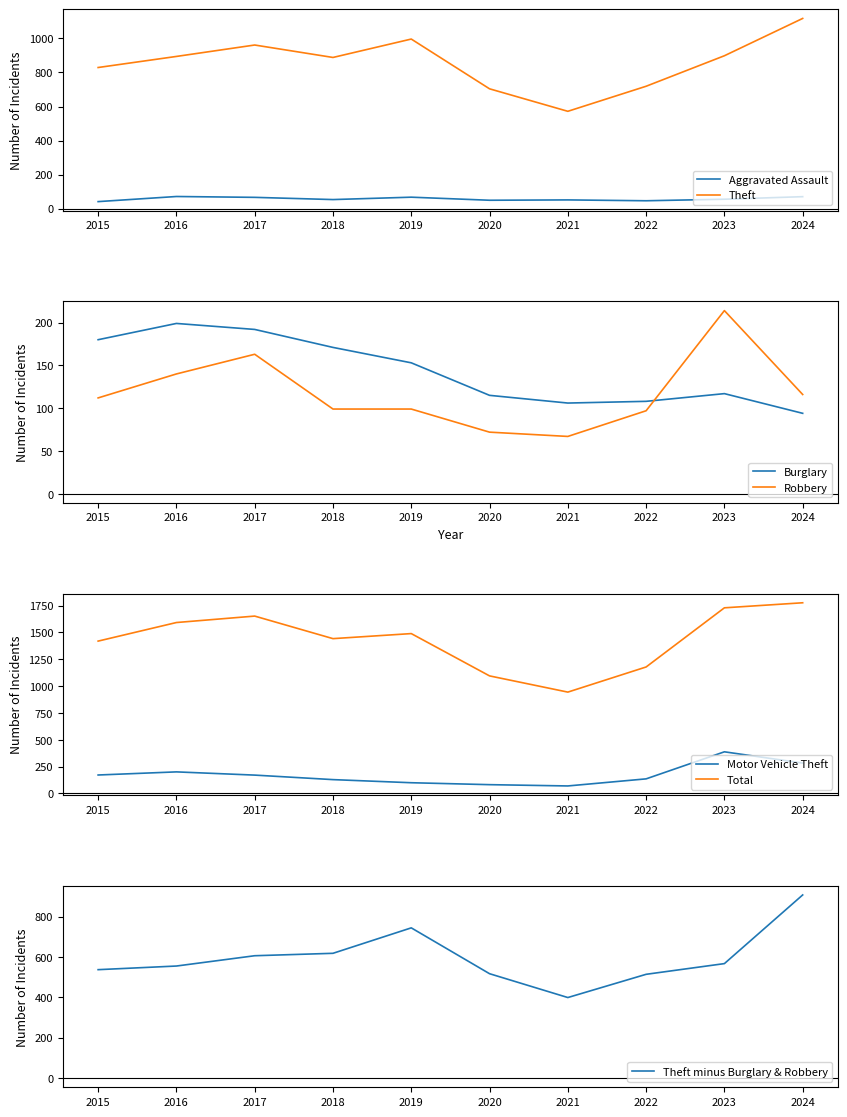

At which label is Theft closest to 844?

2015